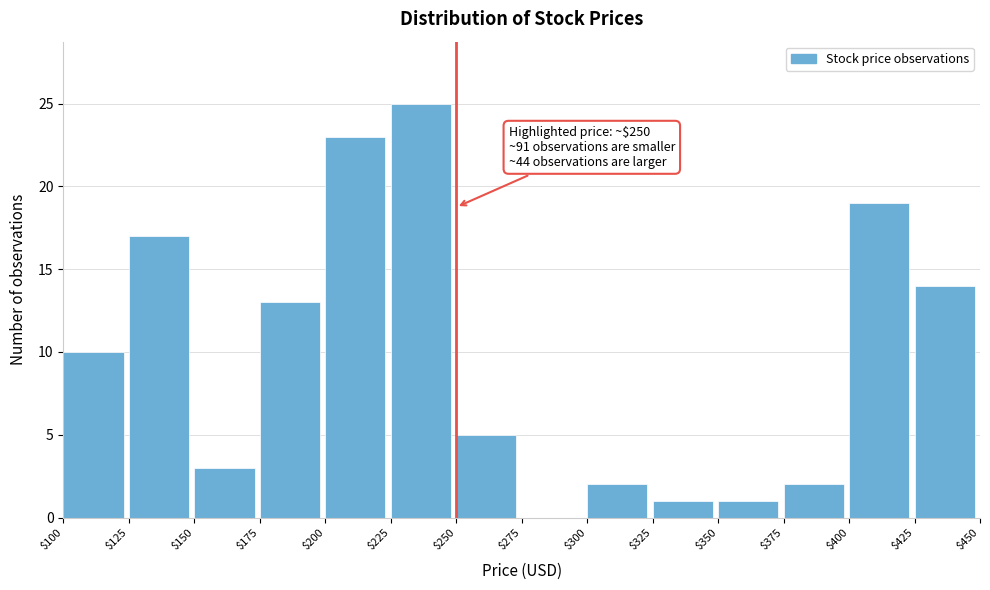

Over which range of the x-axis is the bar tallest?

$225 to $250